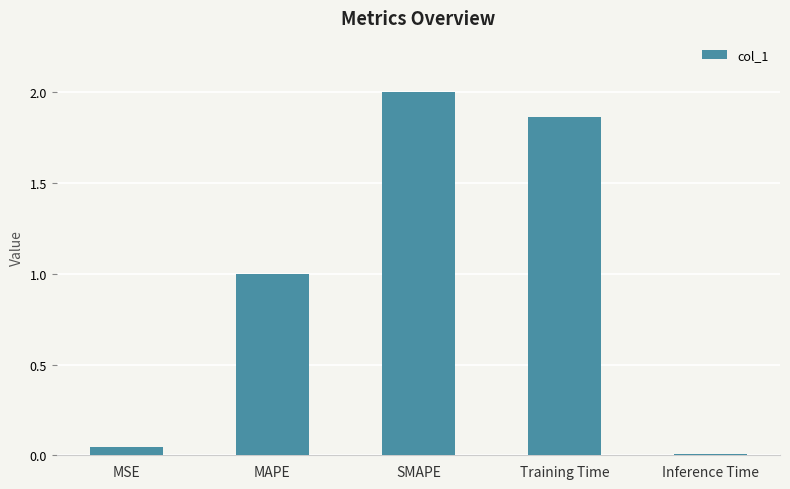

What is the label of the 4th bar from the right?

MAPE